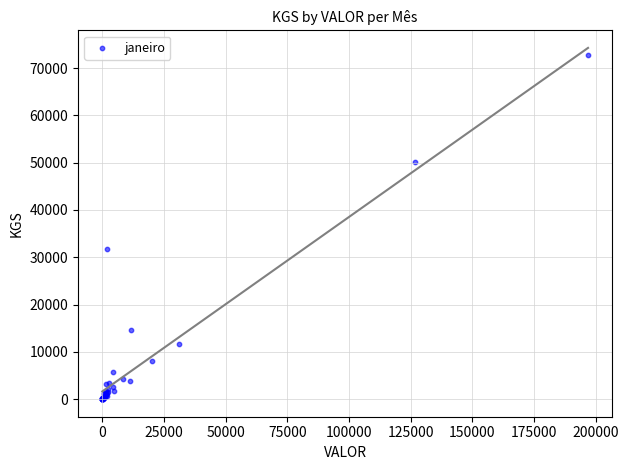

What Y value in the scatter plot is closest to 36432?

31840.0